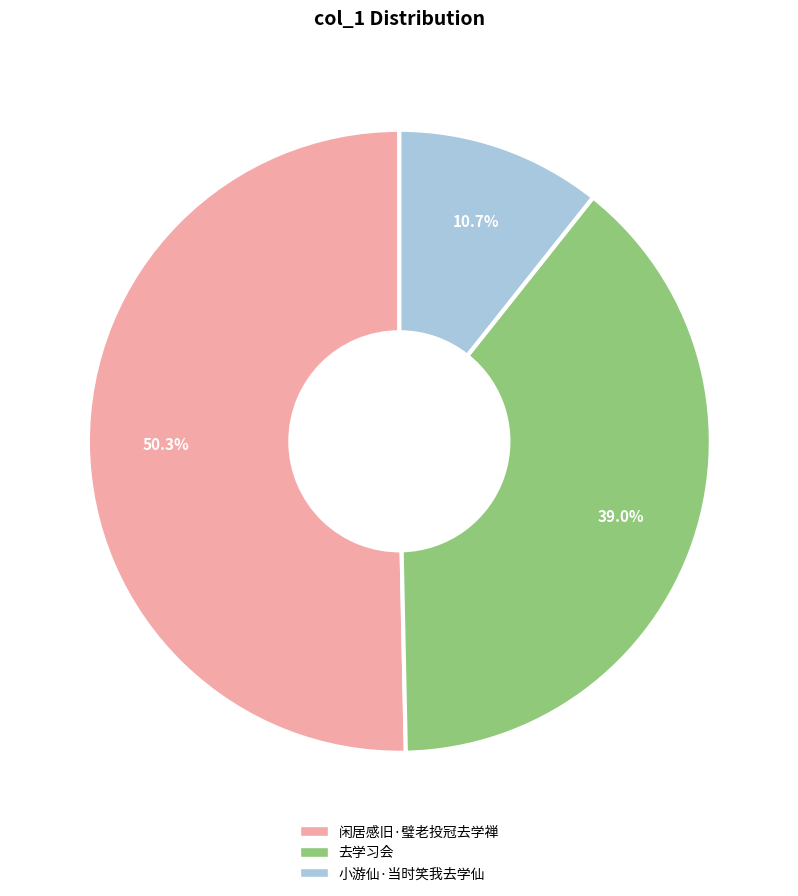

Rank the categories by value from highest to lowest.

闲居感旧·璧老投冠去学禅, 去学习会, 小游仙·当时笑我去学仙